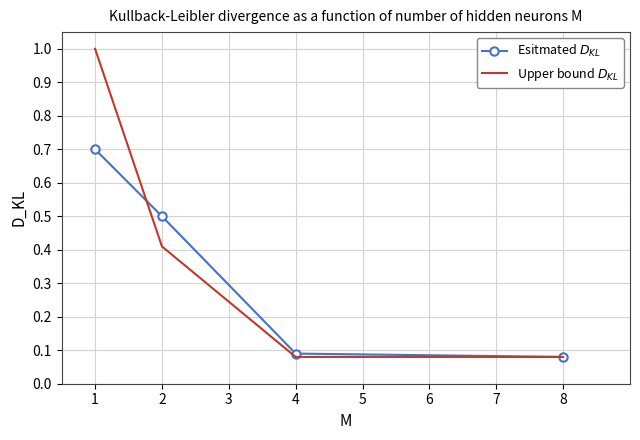

What is the maximum value shown in the chart?

1.0